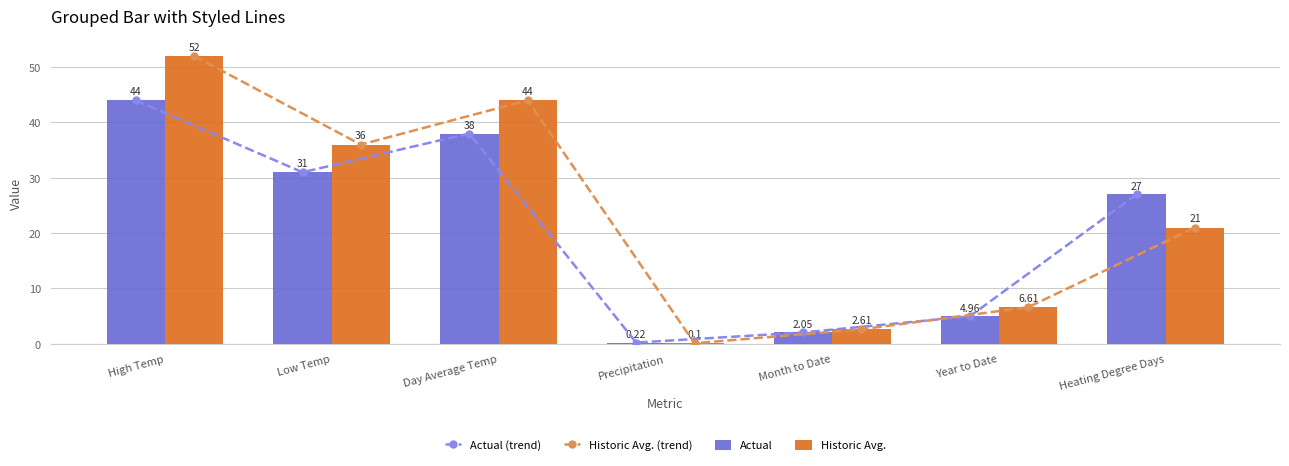

Read the Actual (trend) value at Day Average Temp.

38.0